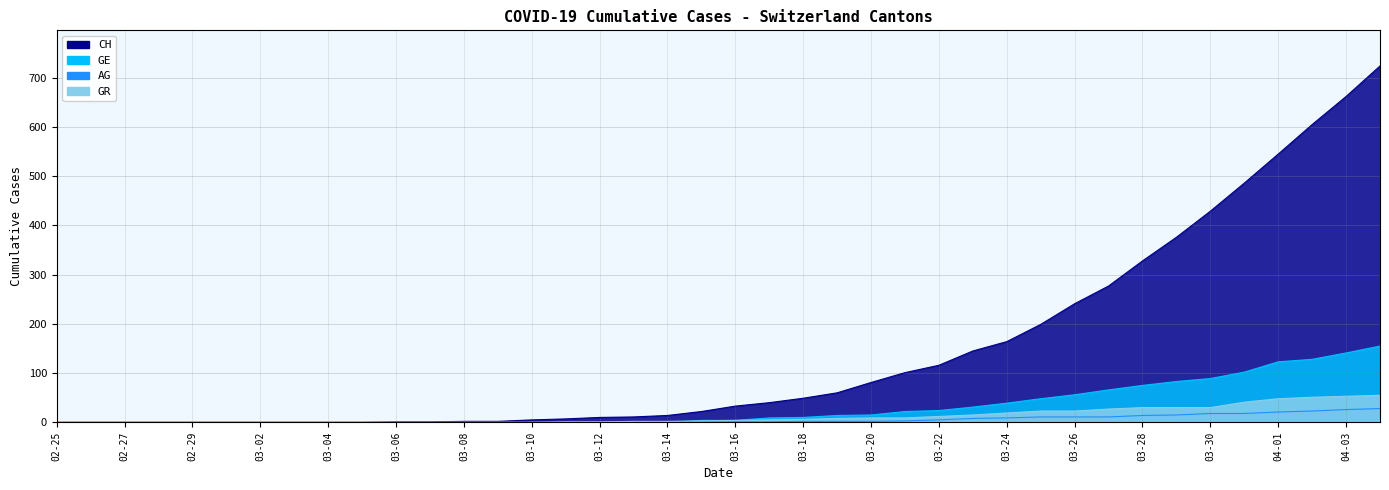

Which series has the widest spread of values?

CH